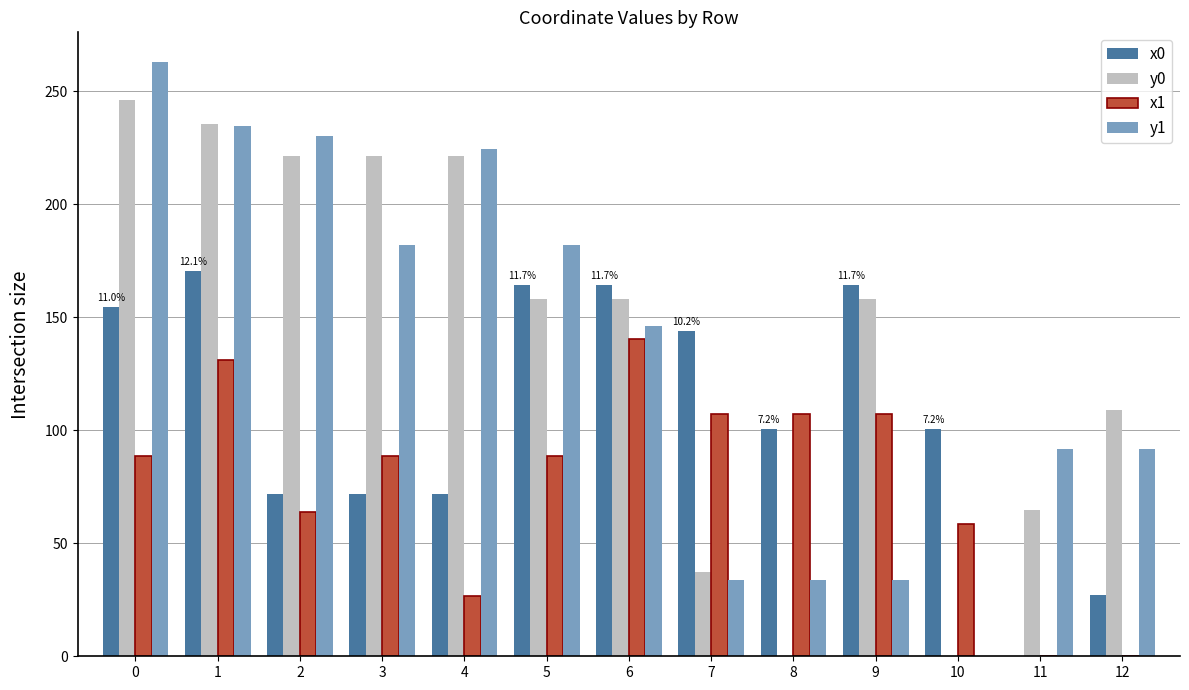

The y0 series shows 209.6 at 9. True or false?

False